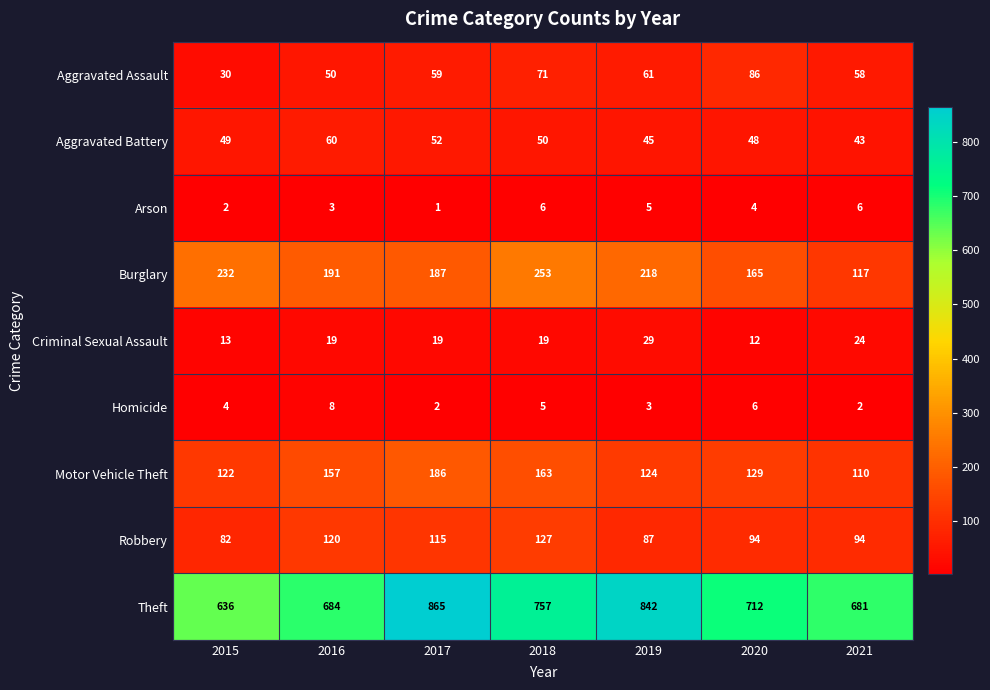

Read the Aggravated Battery value at 2017, to the nearest 5.

50